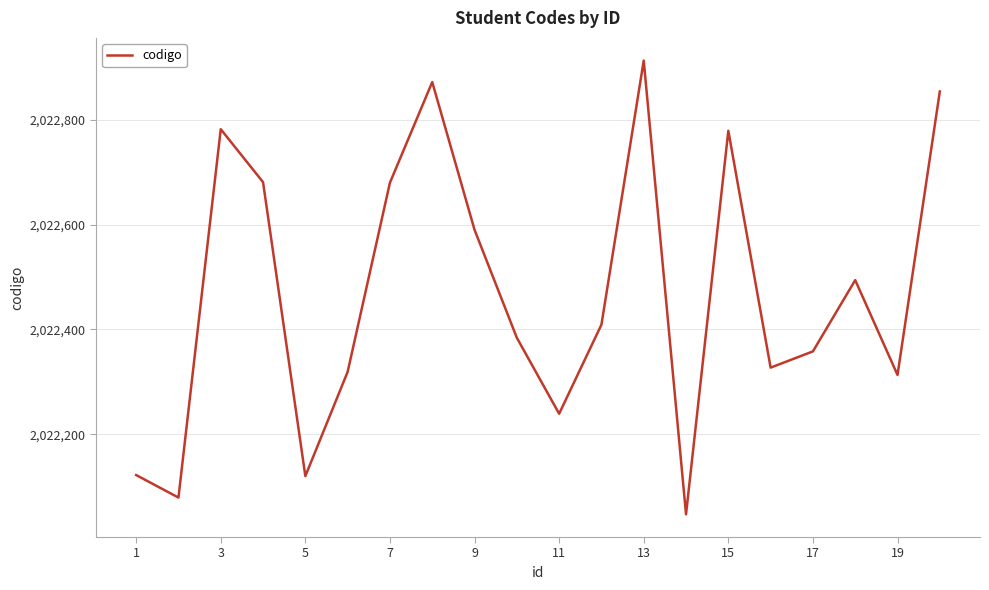

What is the greatest value displayed?

2022913